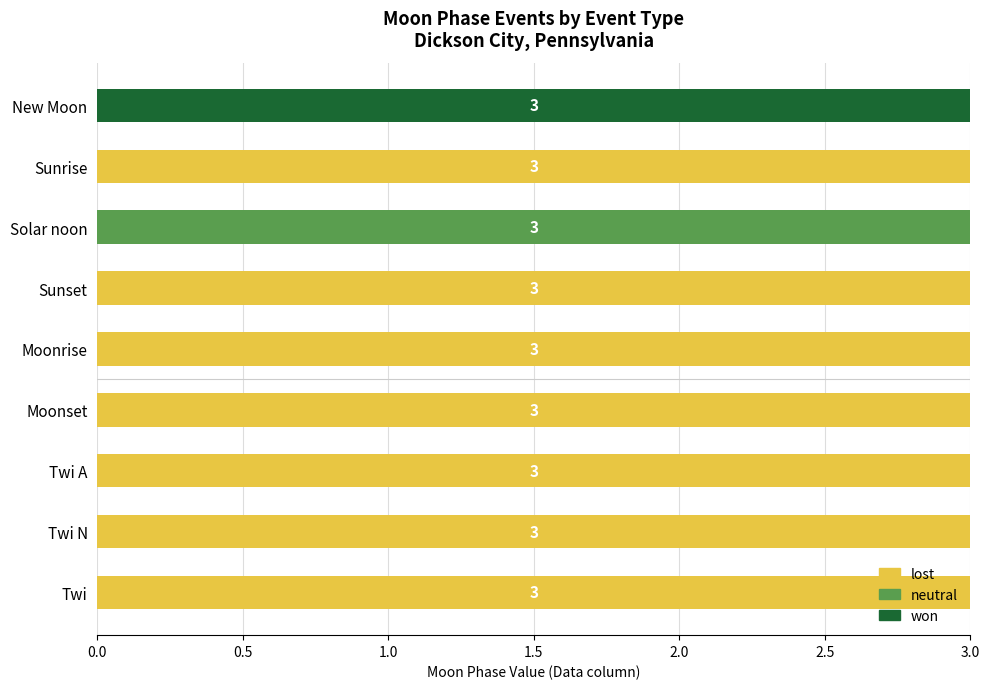

True or false: won has a value of -1 at Sunset.

False